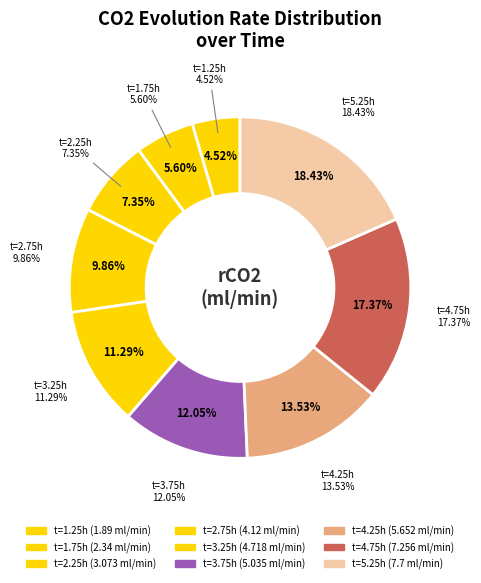

Is it true that 5.25 is 18% of the pie?

True